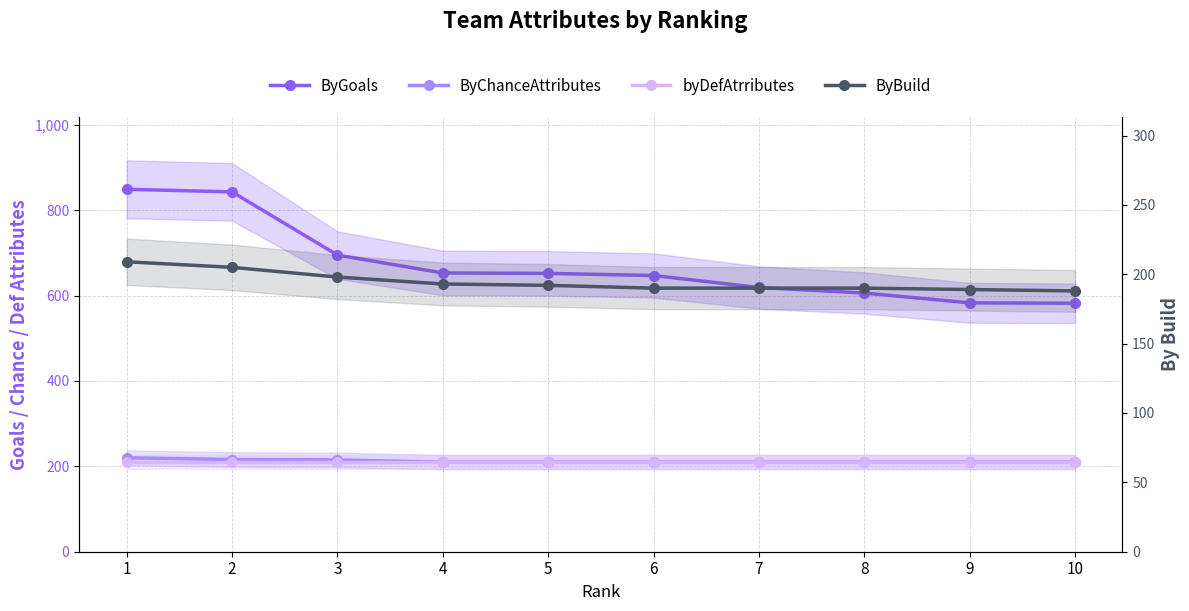

The ByGoals series shows 326 at 9. True or false?

False